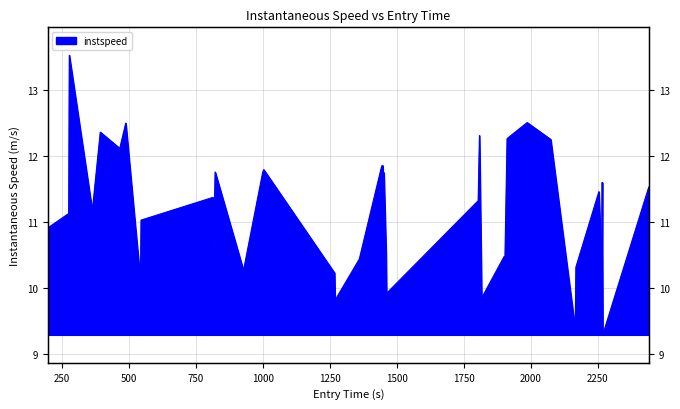

What is the difference between the maximum and minimum values?

4.2